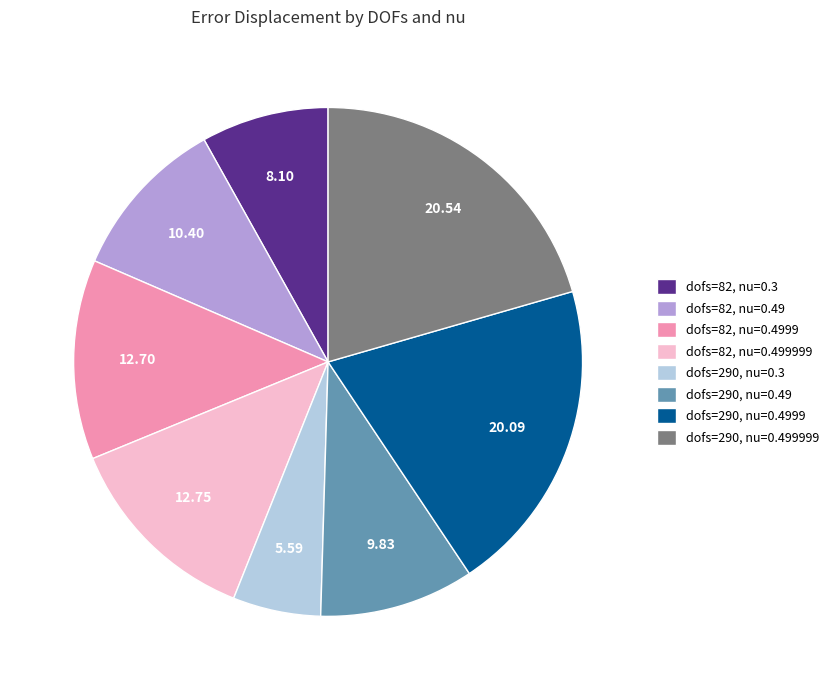

Between dofs=290, nu=0.4999 and dofs=290, nu=0.49, which is larger?

dofs=290, nu=0.4999